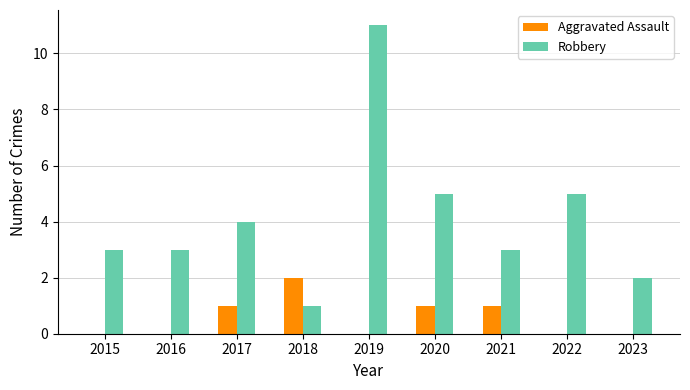

What is the sum of all Aggravated Assault values?

5